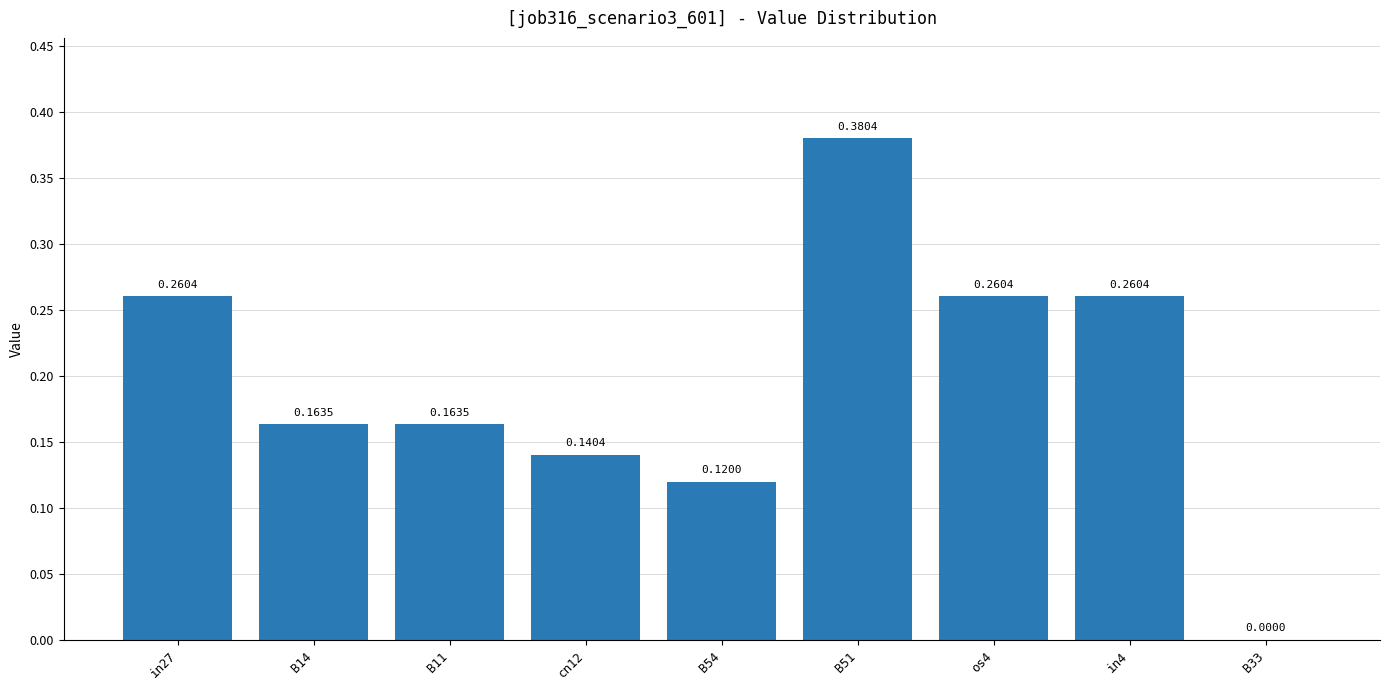

How many categories are shown in the chart?

9